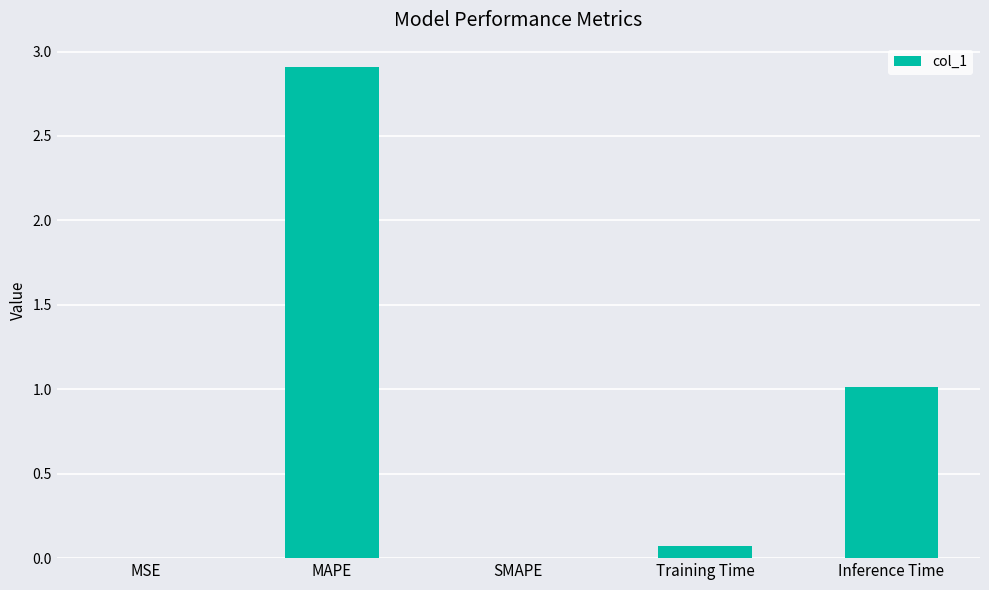

True or false: the data shows 0.1 at Training Time.

True